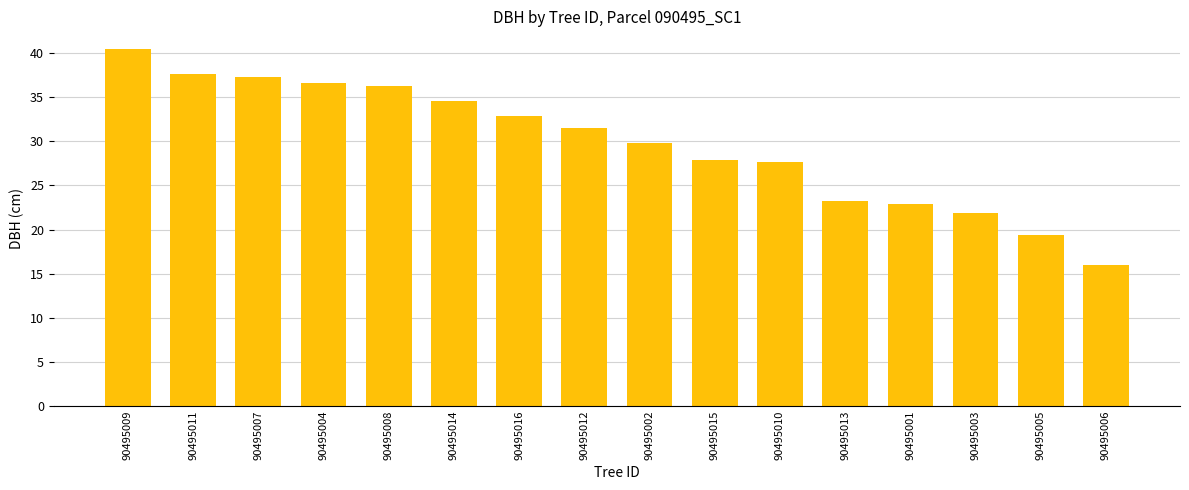

How many data points are less than 31?

8